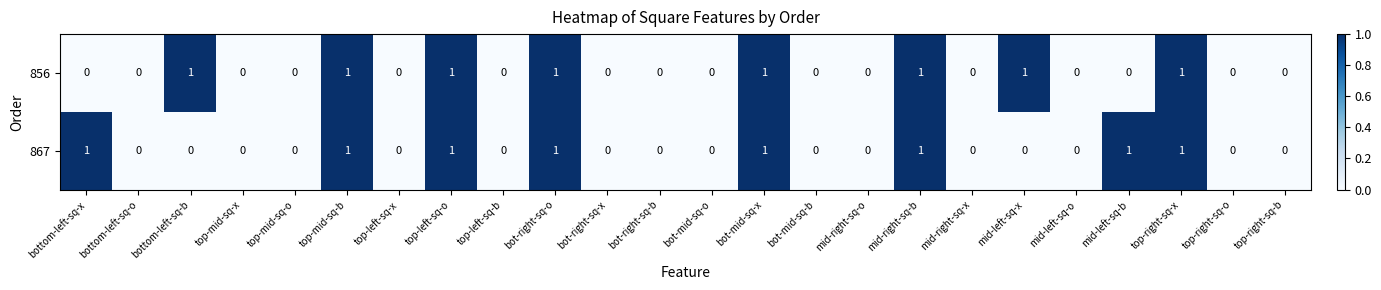

Is the value of 867 at bot-right-sq-x greater than the value of 856 at top-left-sq-o?

No